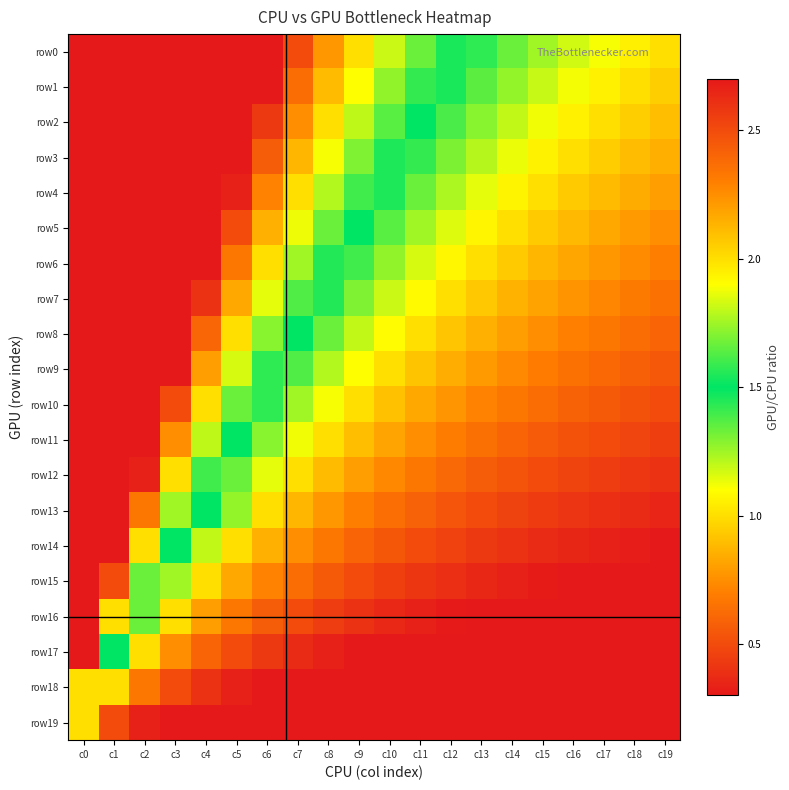

List the series in order of their peak value, lowest first.

row19, row18, row17, row16, row15, row14, row13, row12, row11, row10, row9, row8, row7, row6, row5, row4, row3, row2, row1, row0